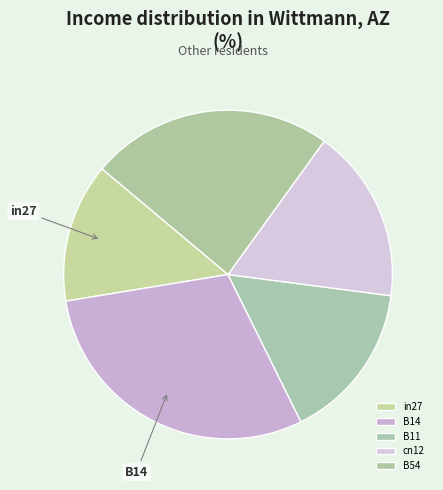

How many slices are in this pie chart?

5